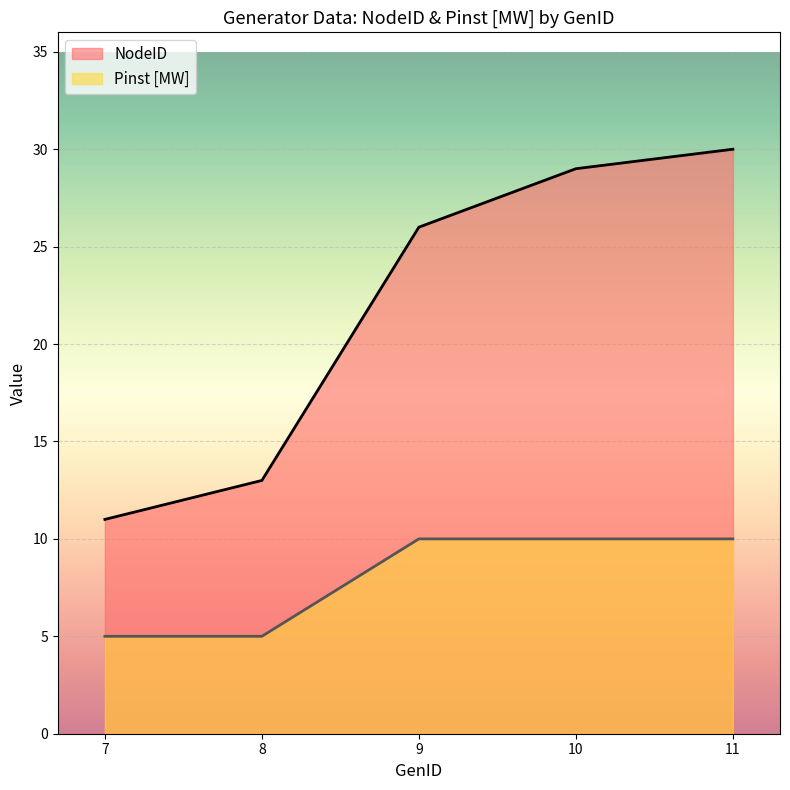

At which category is the sum across all series the highest?

11